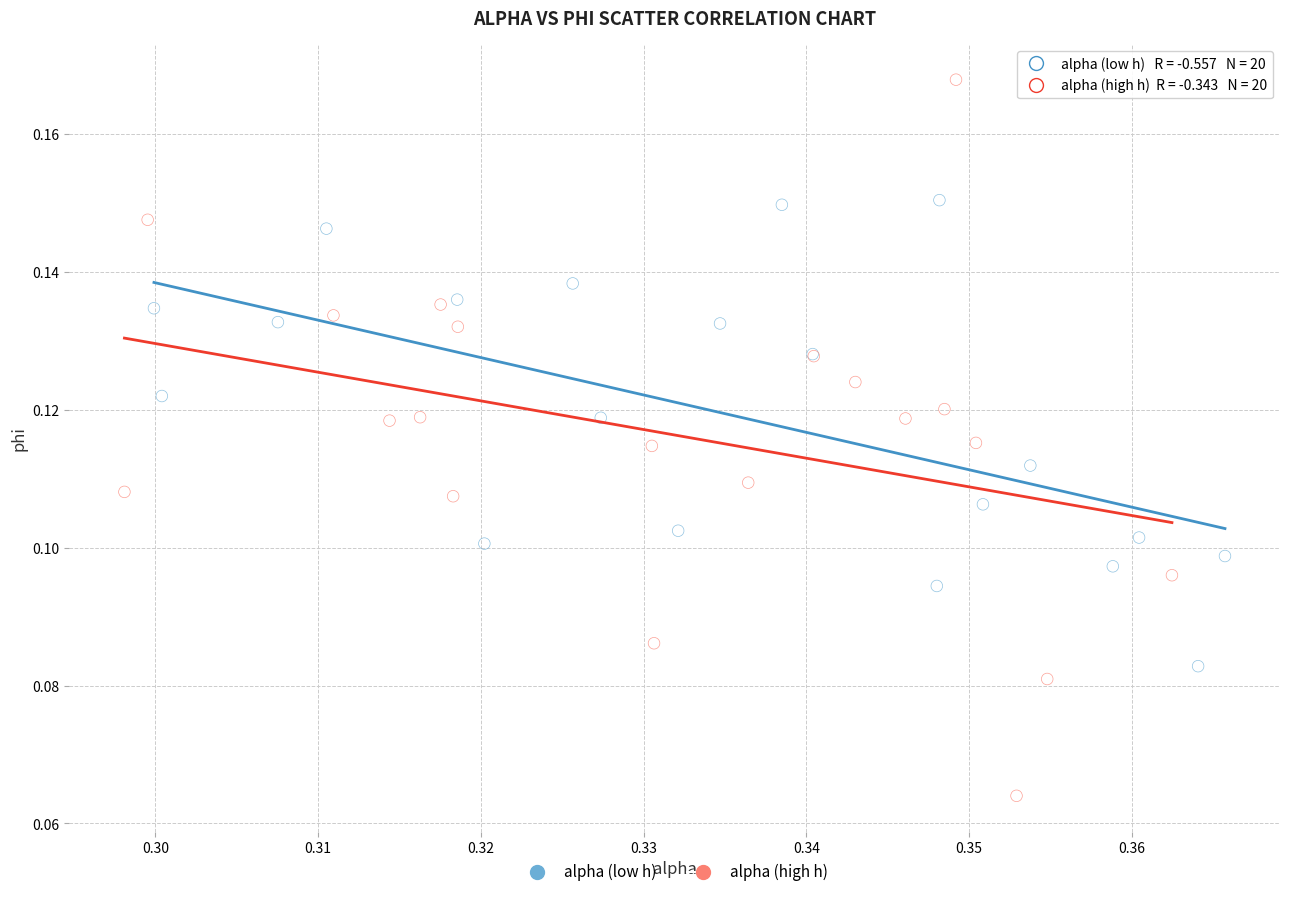

What are all the series names shown in the legend?

alpha (low h), alpha (high h)